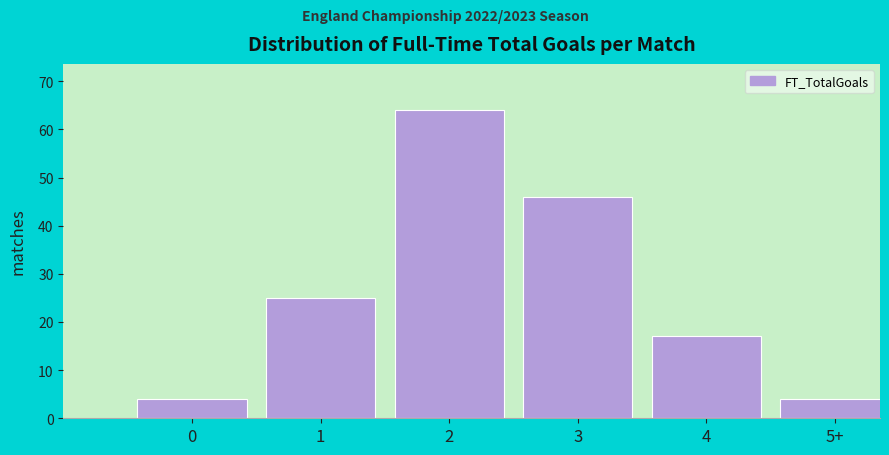

Reading left to right, transcribe all the data shown in this chart.

4	25	64	46	17	4